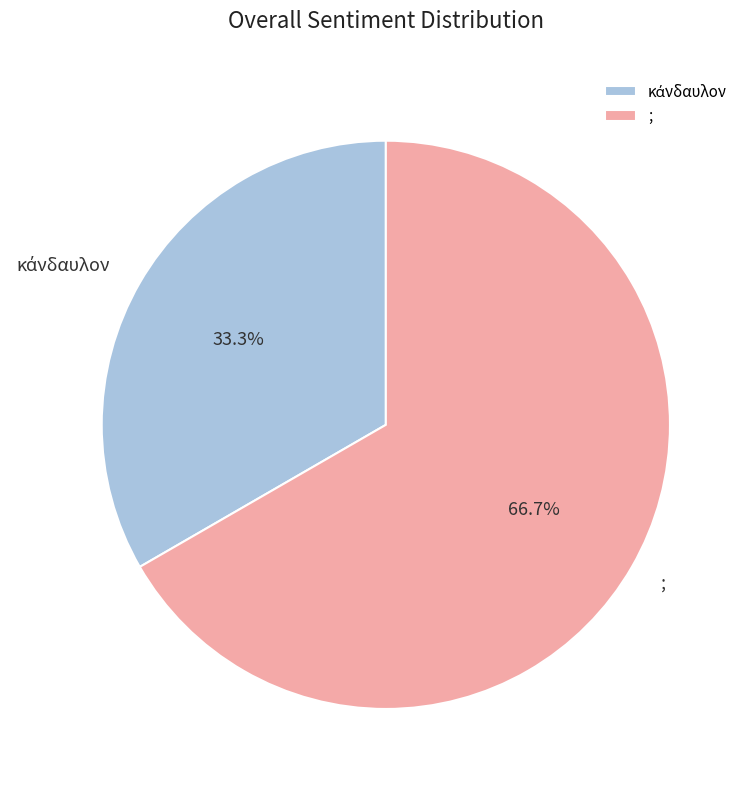

Is there any slice that represents more than half of the pie?

Yes